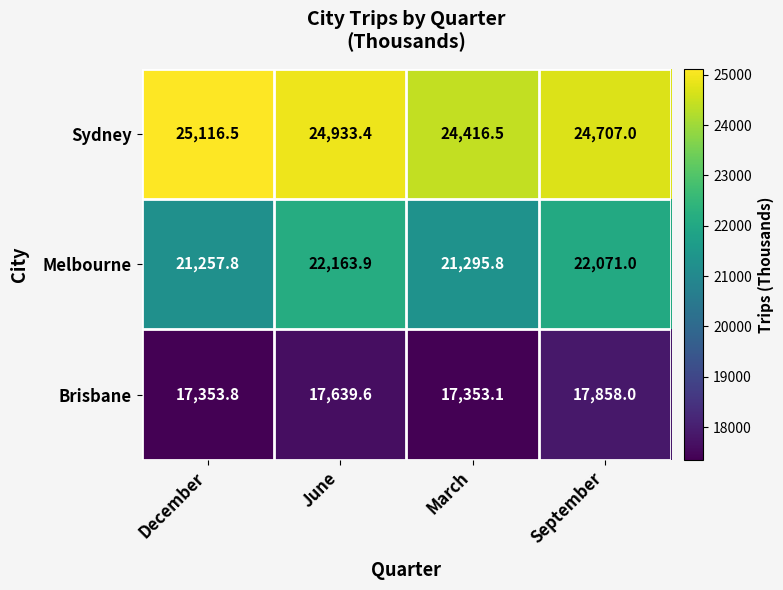

Which series has the largest range (max minus min)?

Melbourne